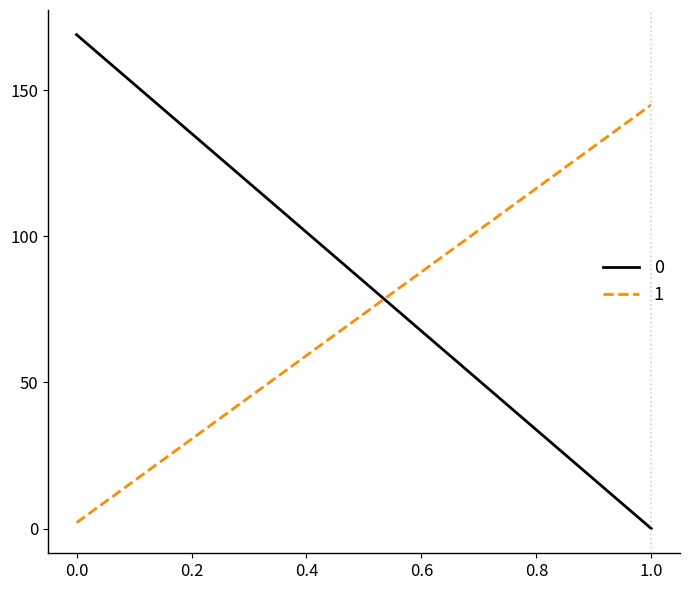

Count the number of categories in the chart.

2